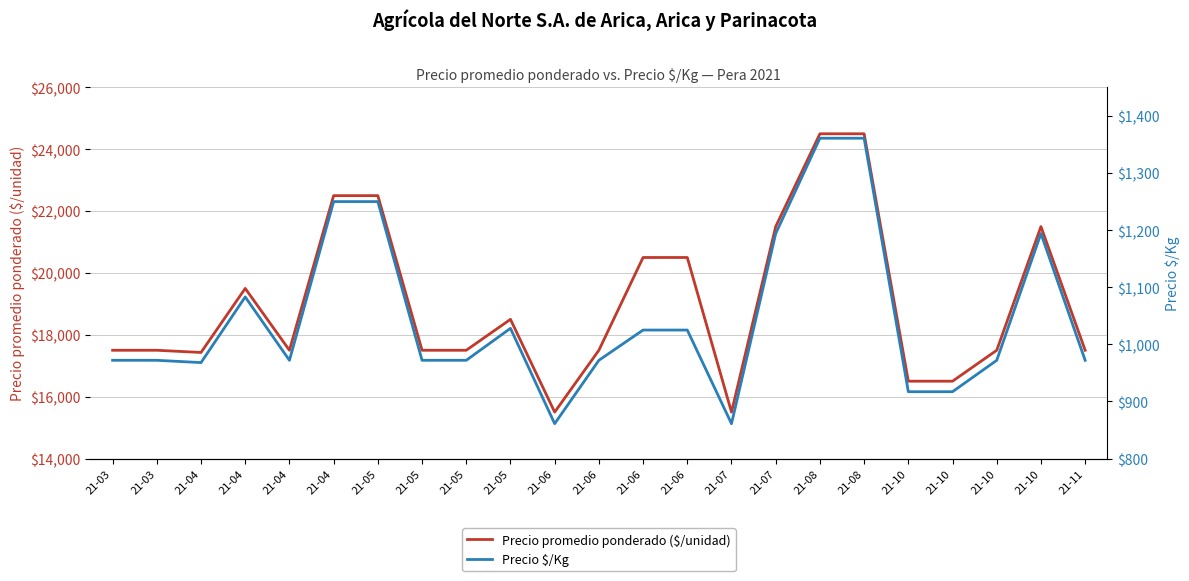

Which series has the widest spread of values?

Precio promedio ponderado ($/unidad)